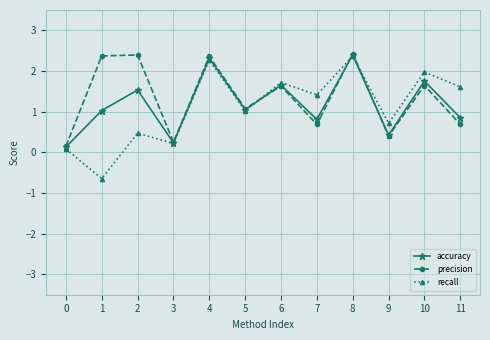

Is it true that accuracy equals 1.5 at 2?

True